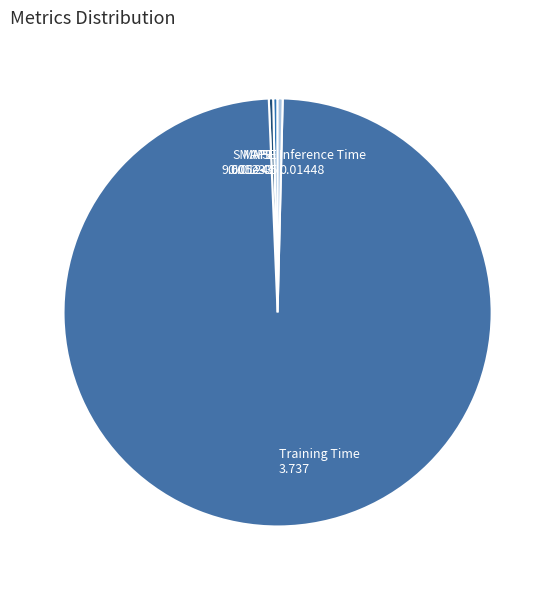

What is the majority slice?

Training Time